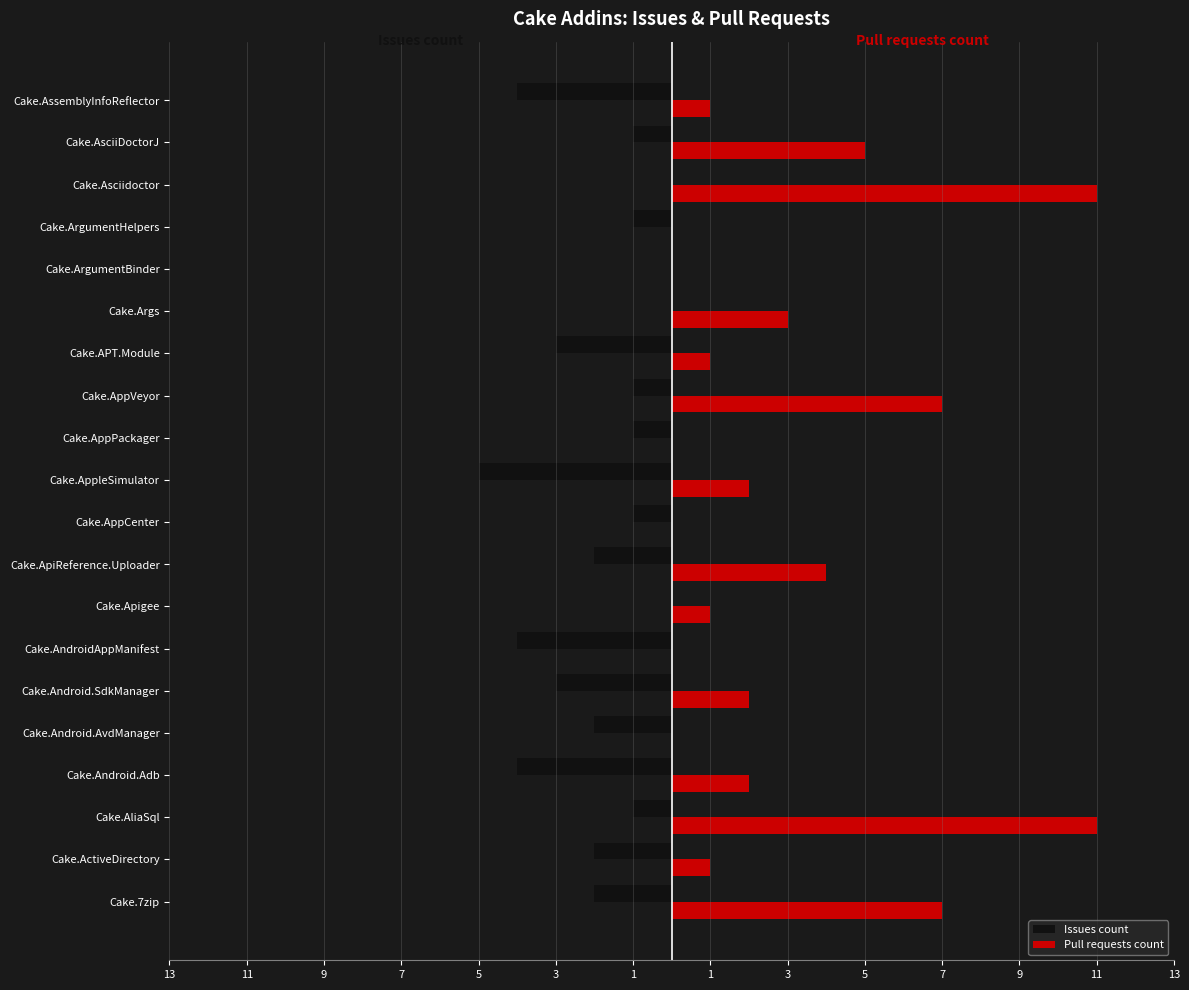

What are all the series names shown in the legend?

Issues count, Pull requests count